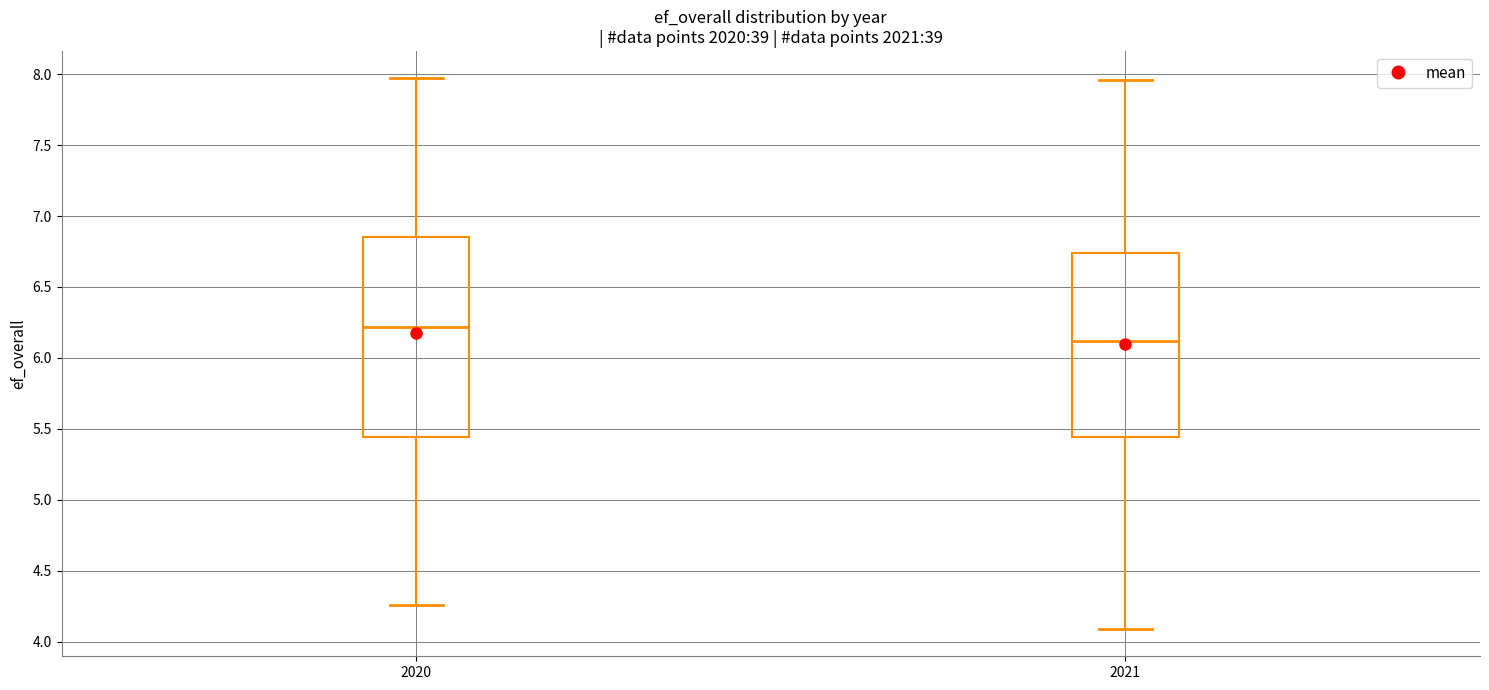

Reading left to right, transcribe this box plot: for each box, give where its median line is, the range the box spans, and where its two whiskers end, as read against the y-axis. The values are not printed on the chart, so give them approximately, as read against the axis.

2020: median 6.20, box 5.45 to 6.85, whiskers 4.25 to 7.95
2021: median 6.10, box 5.45 to 6.75, whiskers 4.10 to 7.95